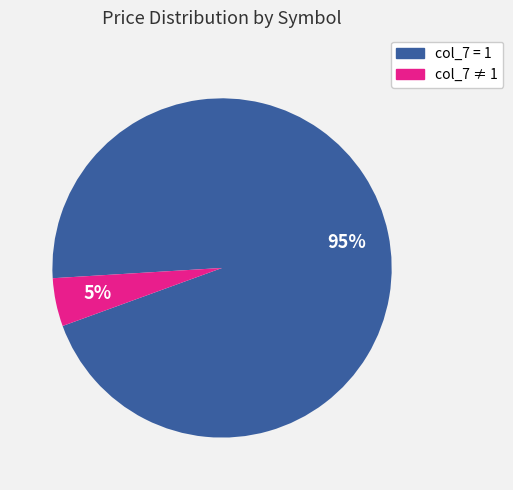

Is there a majority slice in this chart?

Yes